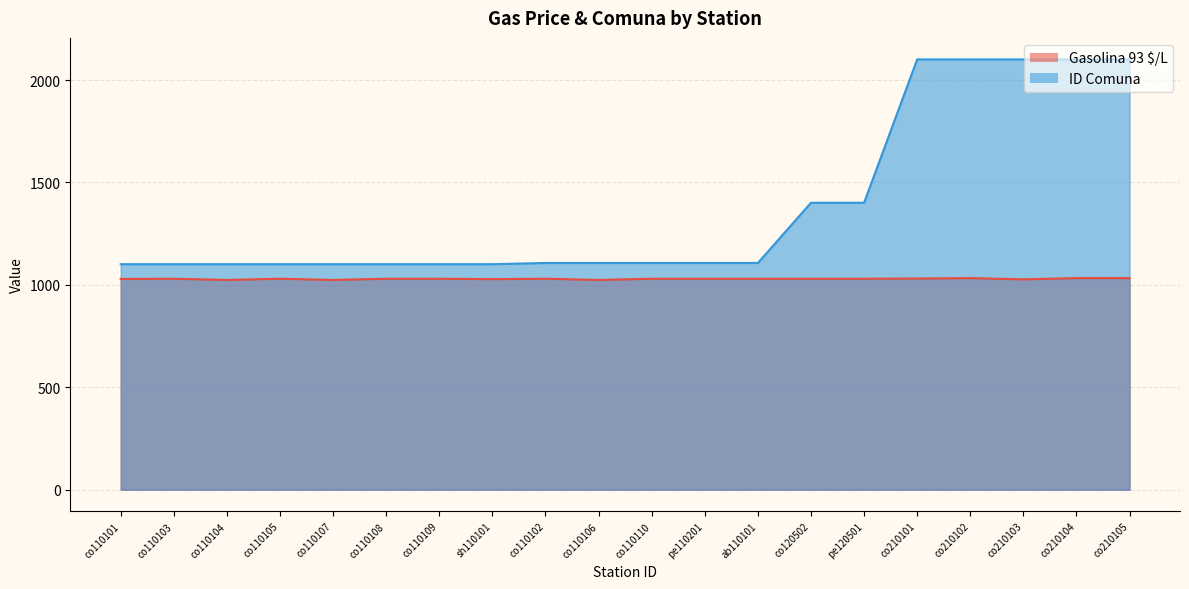

Reading left to right, transcribe all the data shown in this chart.

Gasolina 93 $/L: co110101=1029	co110103=1030	co110104=1024	co110105=1030	co110107=1024	co110108=1030	co110109=1030	sh110101=1028	co110102=1030	co110106=1024	co110110=1030	pe110201=1030	ab110101=1030	co120502=1030	pe120501=1030	co210101=1031	co210102=1033	co210103=1027	co210104=1033	co210105=1033
ID Comuna: co110101=1101	co110103=1101	co110104=1101	co110105=1101	co110107=1101	co110108=1101	co110109=1101	sh110101=1101	co110102=1107	co110106=1107	co110110=1107	pe110201=1107	ab110101=1107	co120502=1401	pe120501=1401	co210101=2101	co210102=2101	co210103=2101	co210104=2101	co210105=2101